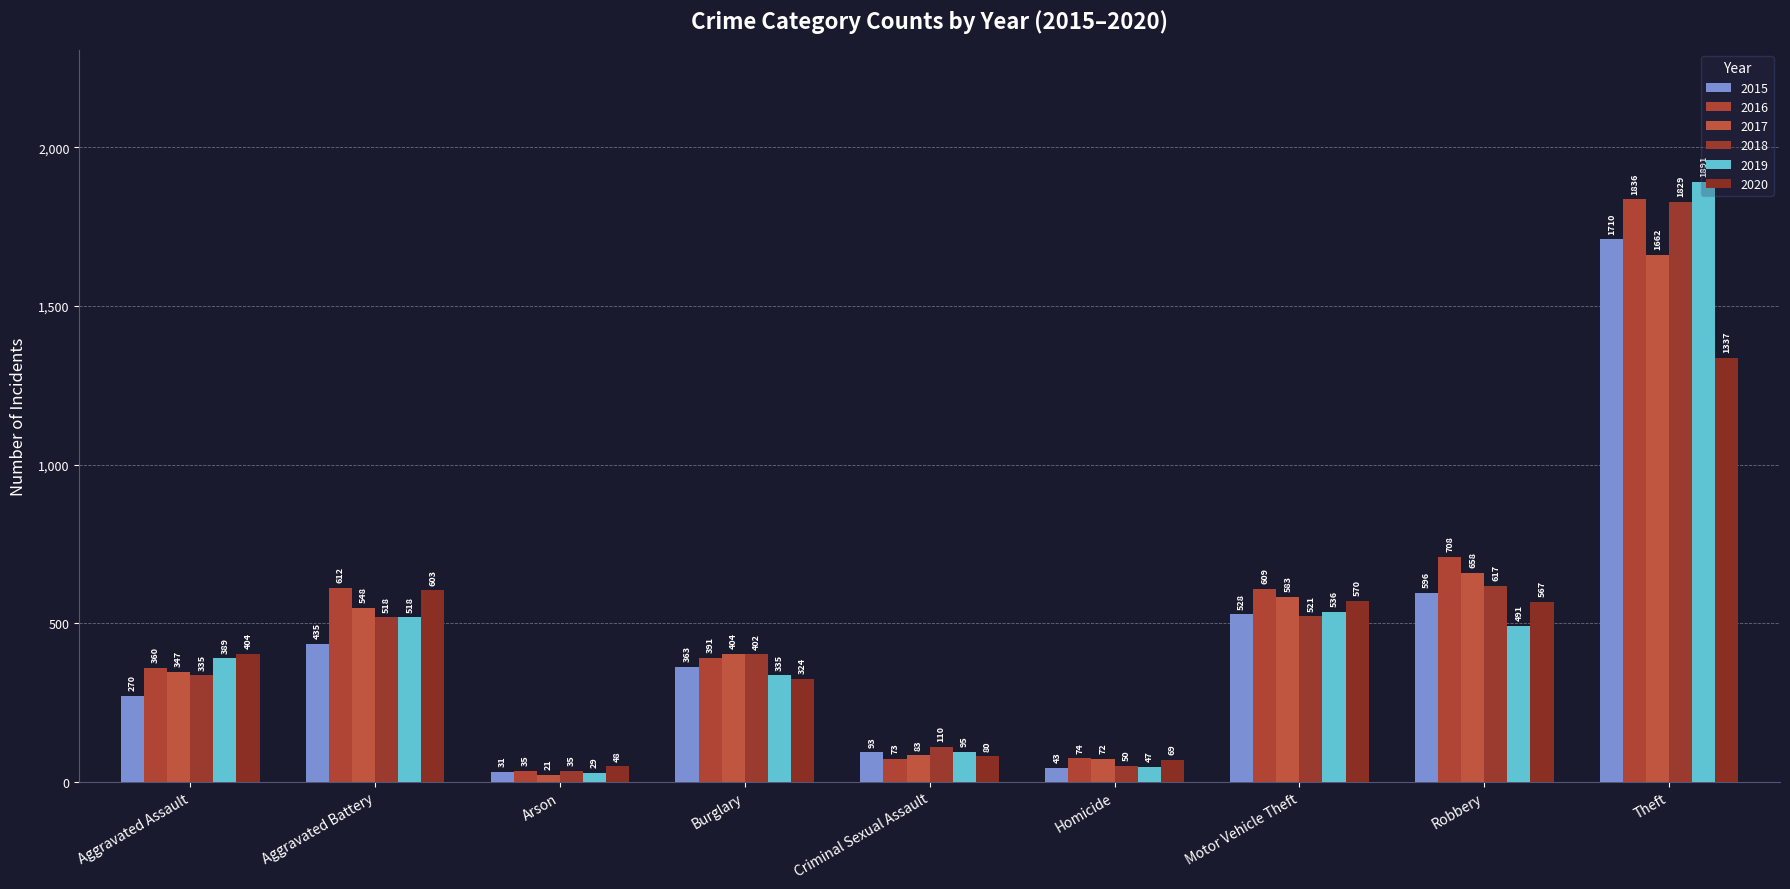

Is the value of 2017 at Motor Vehicle Theft greater than the value of 2015 at Theft?

No